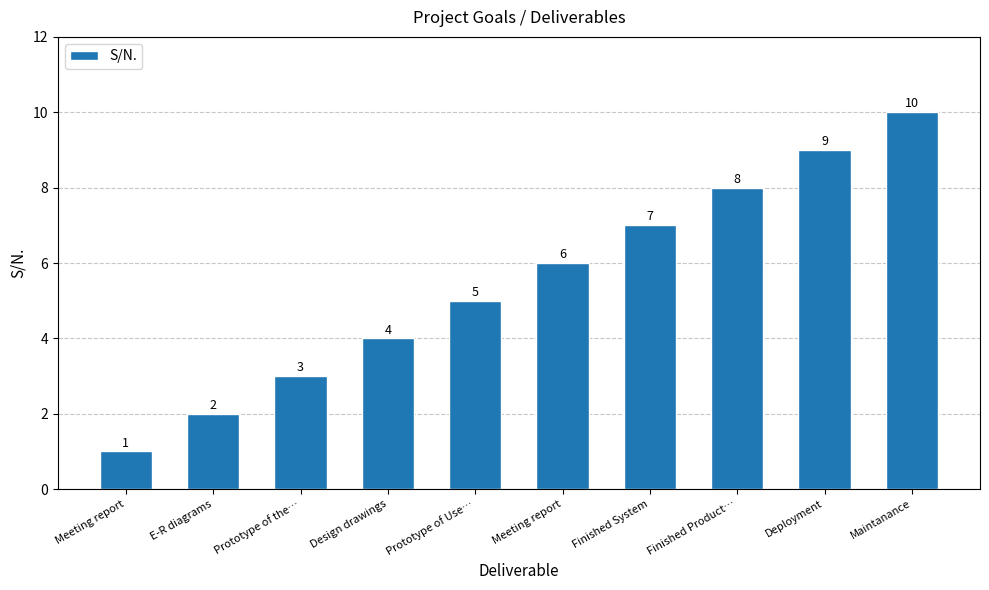

What is the sum of the values at Maintanance and Prototype of the…?

13